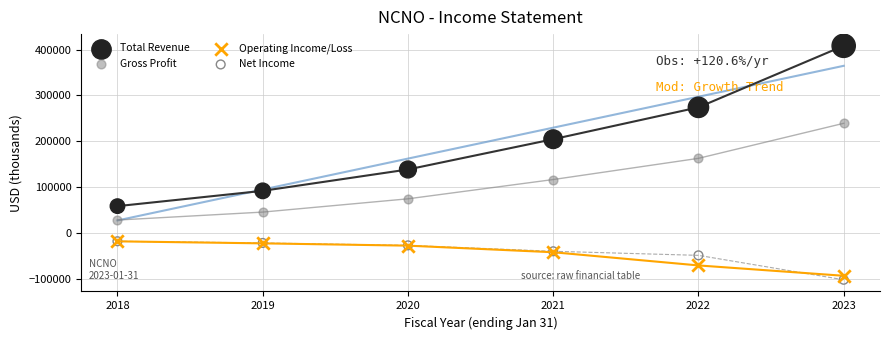

Which series reaches the maximum Y coordinate?

Total Revenue